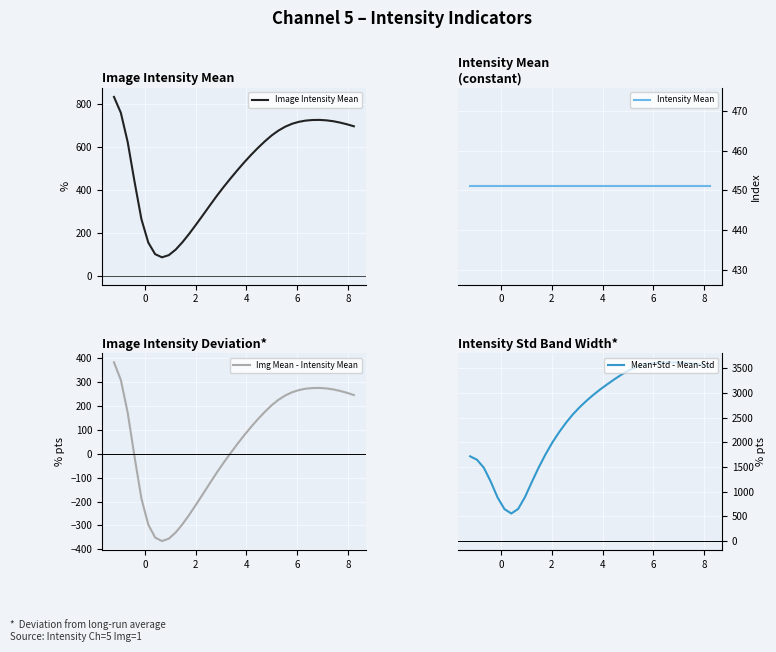

What is the highest value of the Image Intensity Mean series?

834.4